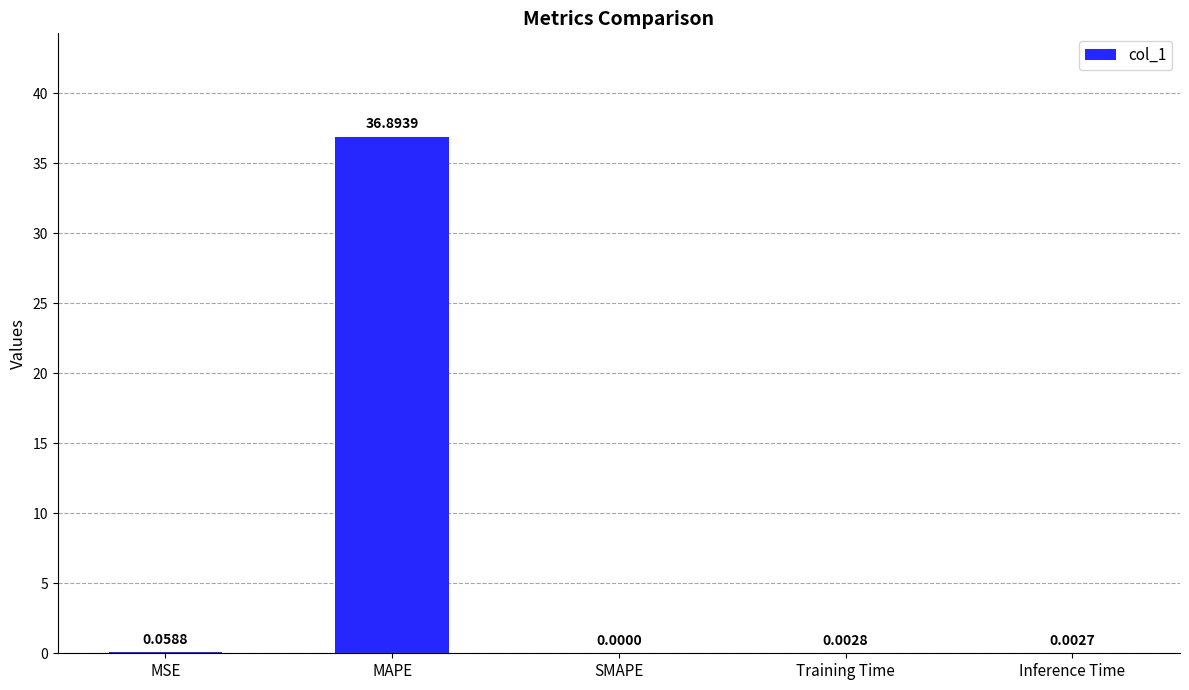

The chart shows a value of 36.9 at MAPE. True or false?

True